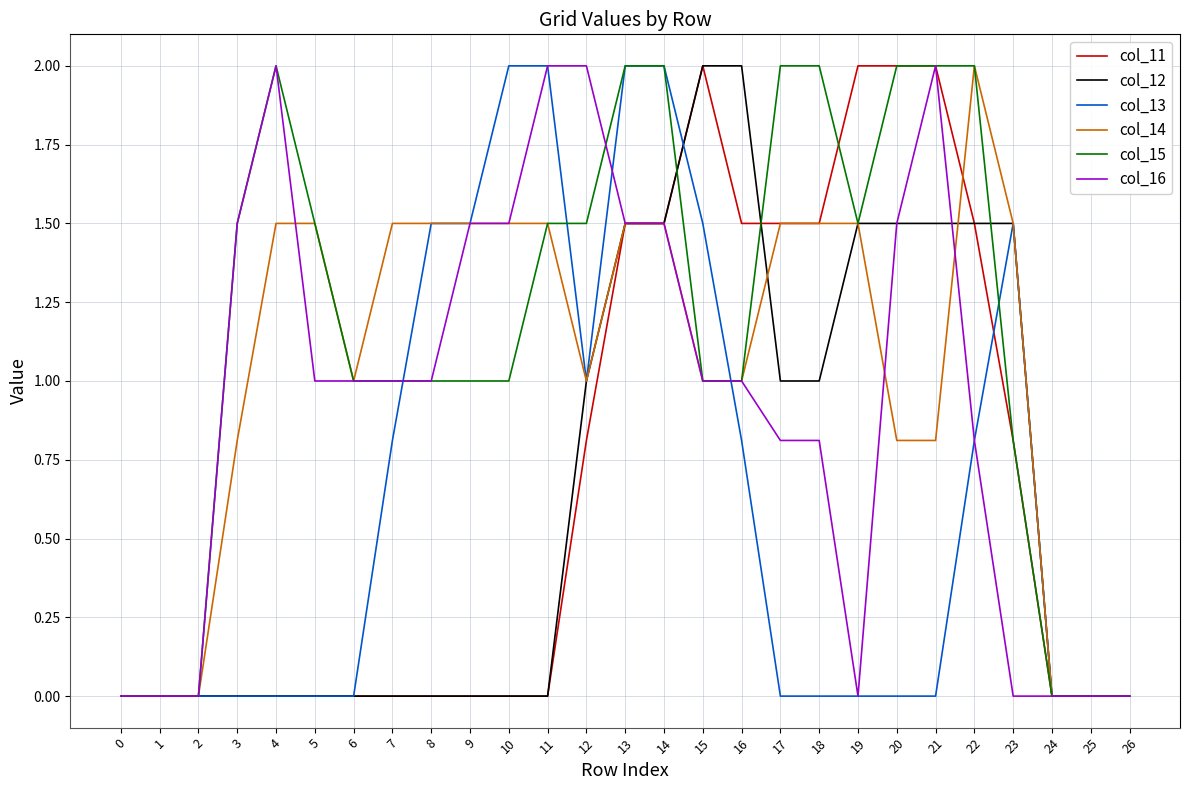

The col_13 series shows 0.0 at 3. True or false?

True